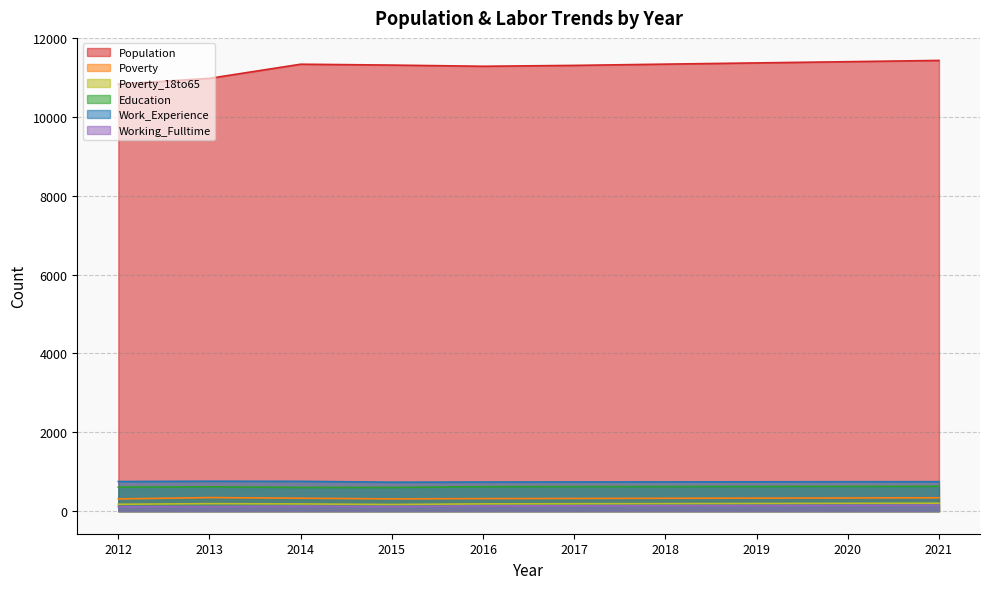

How many interior local peaks does the Poverty series have?

1